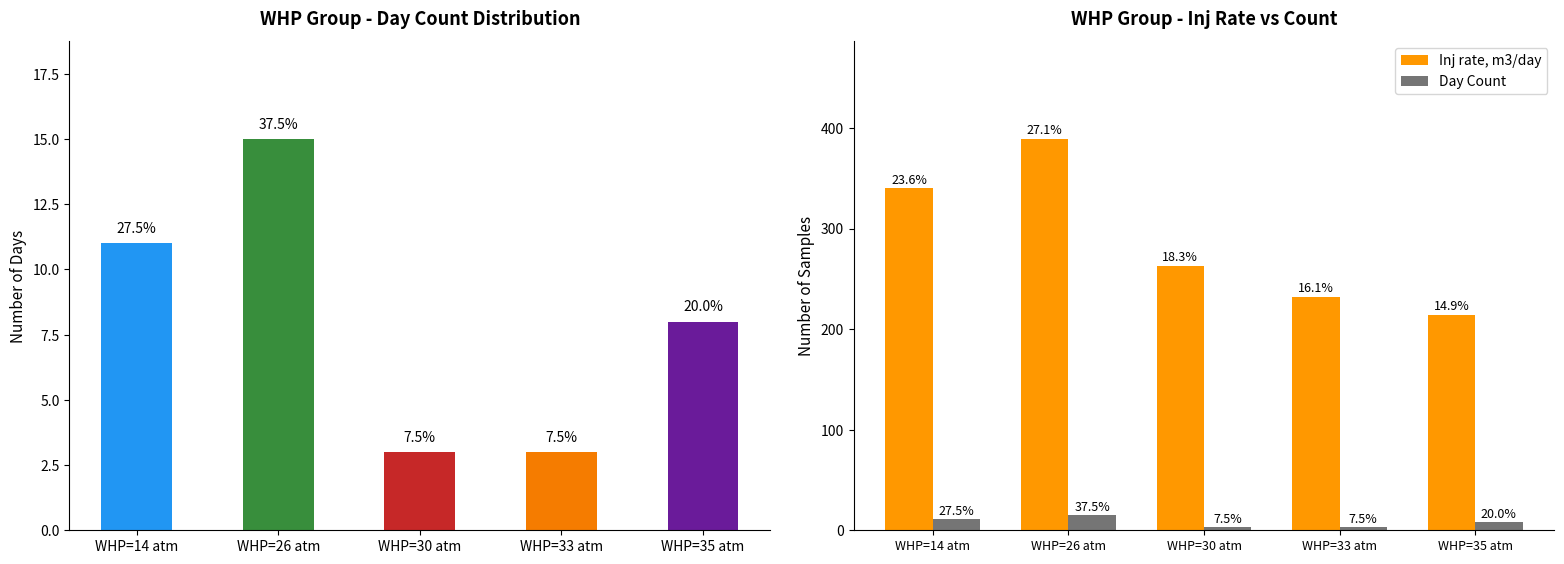

Count the number of data series in this chart.

2